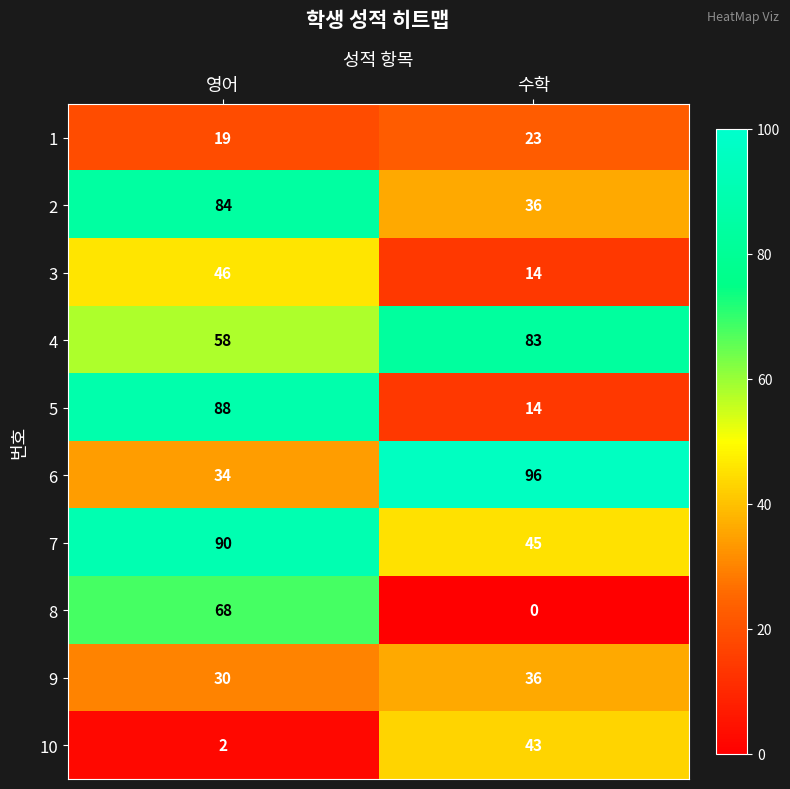

Is the value of 6 at 수학 greater than the value of 2 at 영어?

Yes